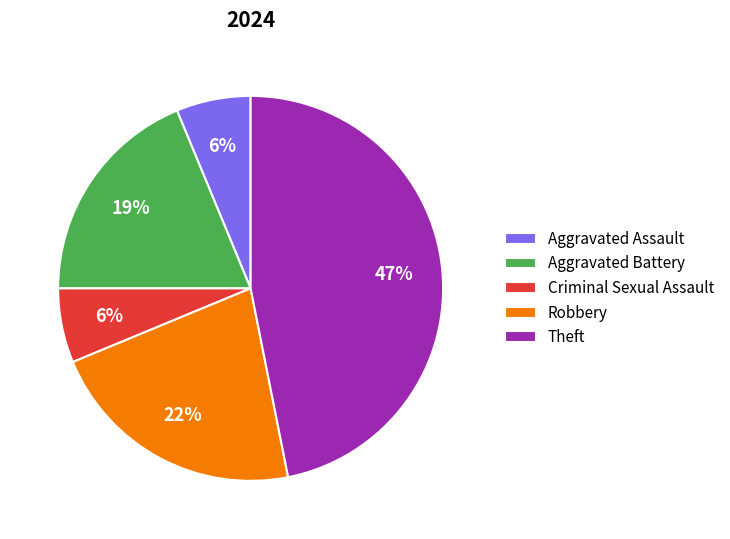

Count the number of slices in the pie.

5